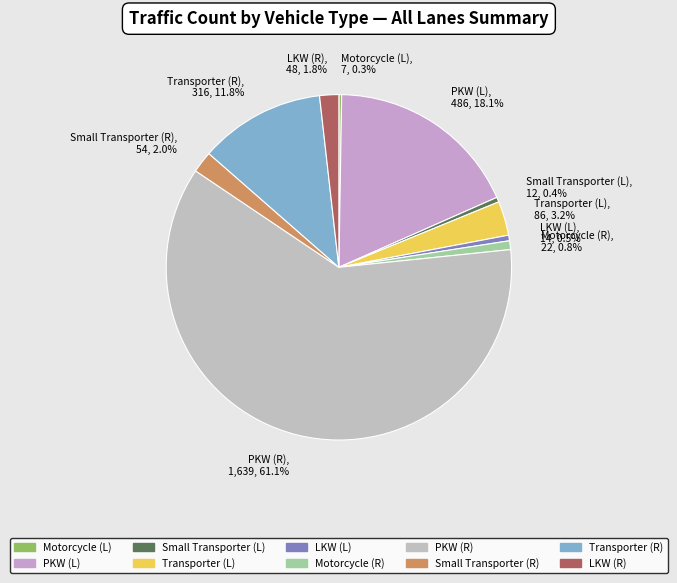

Approximately how many times larger is the value at PKW (R) compared to Transporter (R)?

5.2